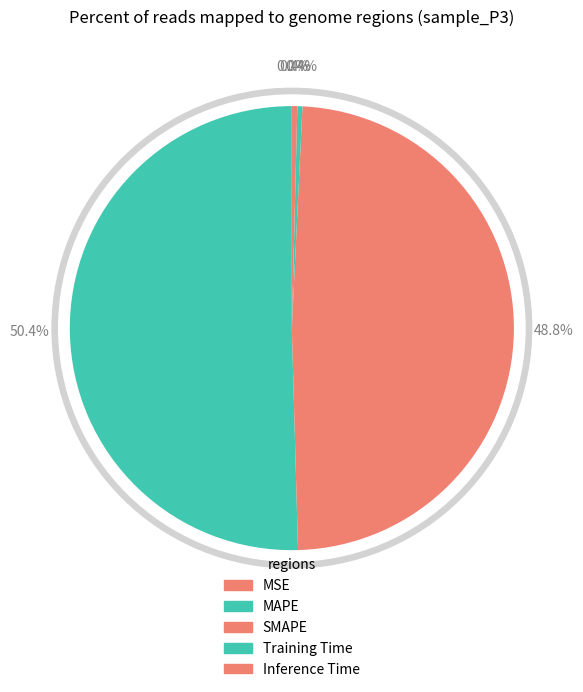

True or false: SMAPE accounts for 59% of the total.

False